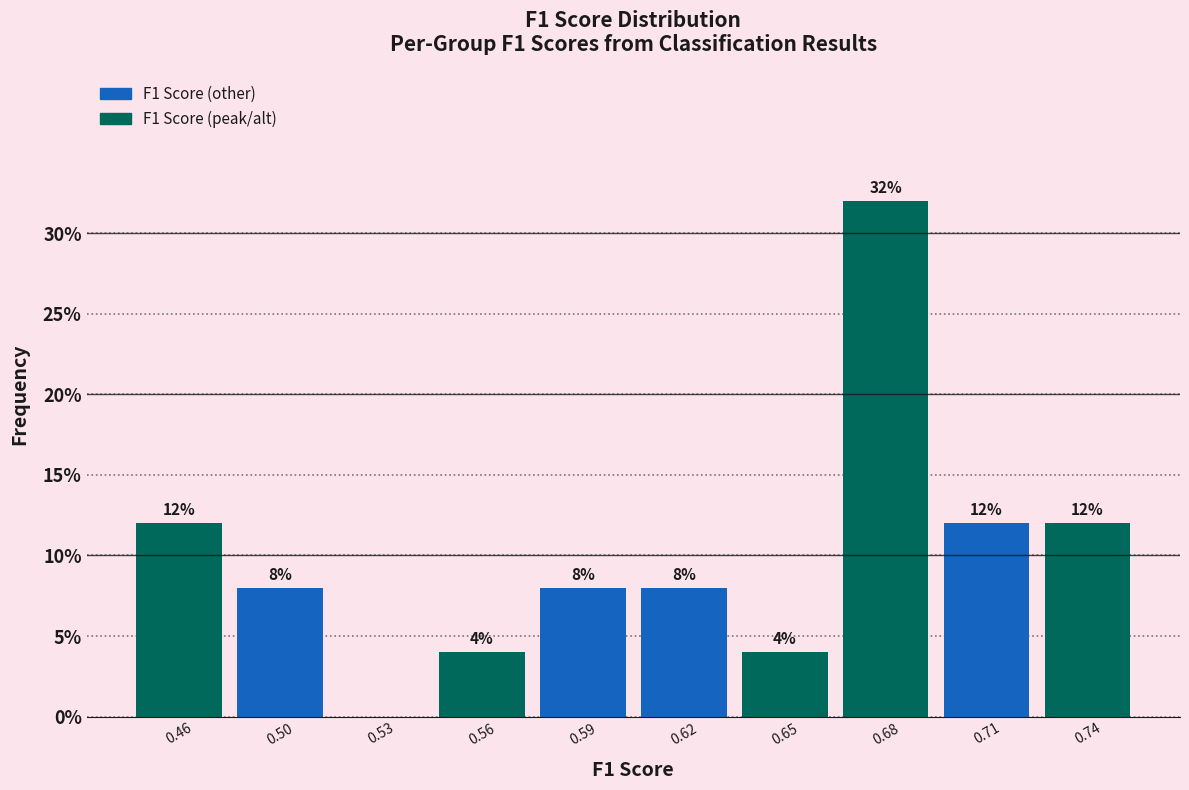

Reading right to left, transcribe all the data shown in this chart.

0.74=12	0.71=12	0.68=32	0.65=4	0.62=8	0.59=8	0.56=4	0.53=0	0.50=8	0.46=12